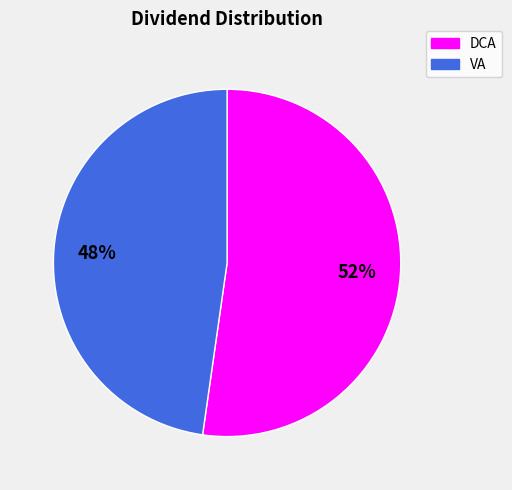

Is there a majority slice in this chart?

Yes